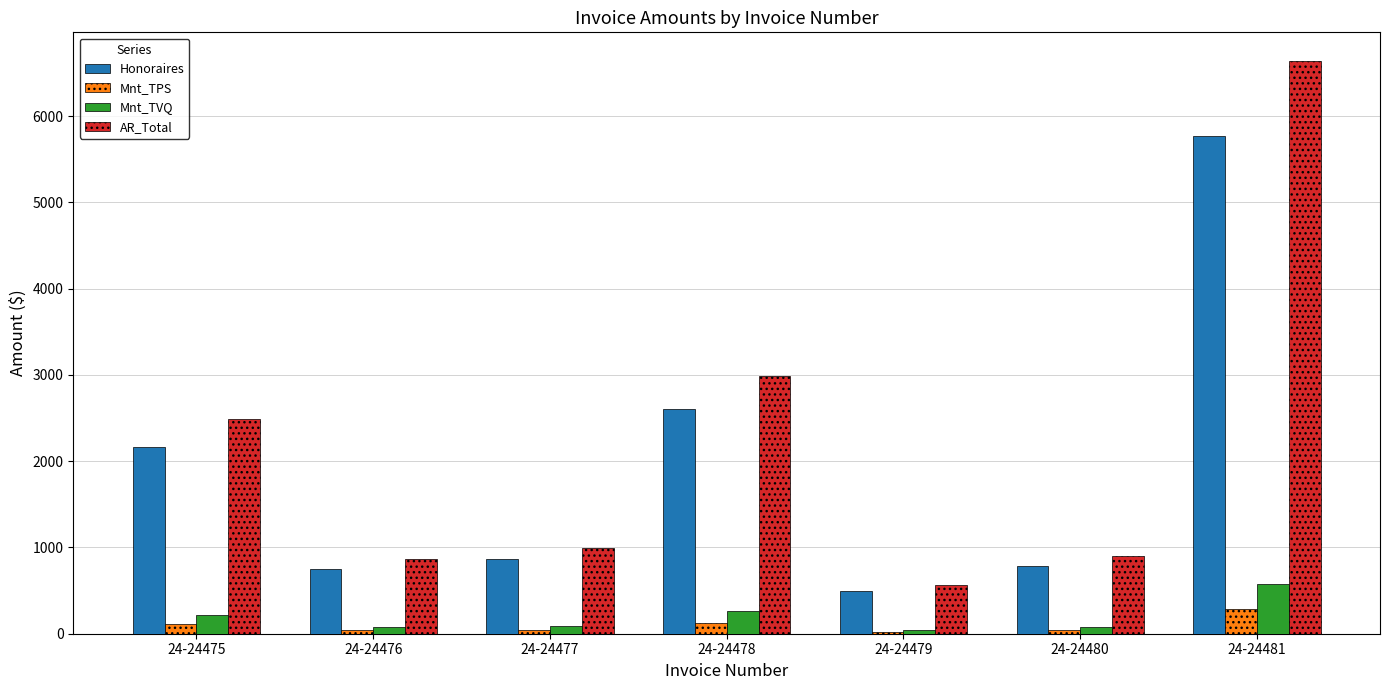

Which series has the largest range (max minus min)?

AR_Total